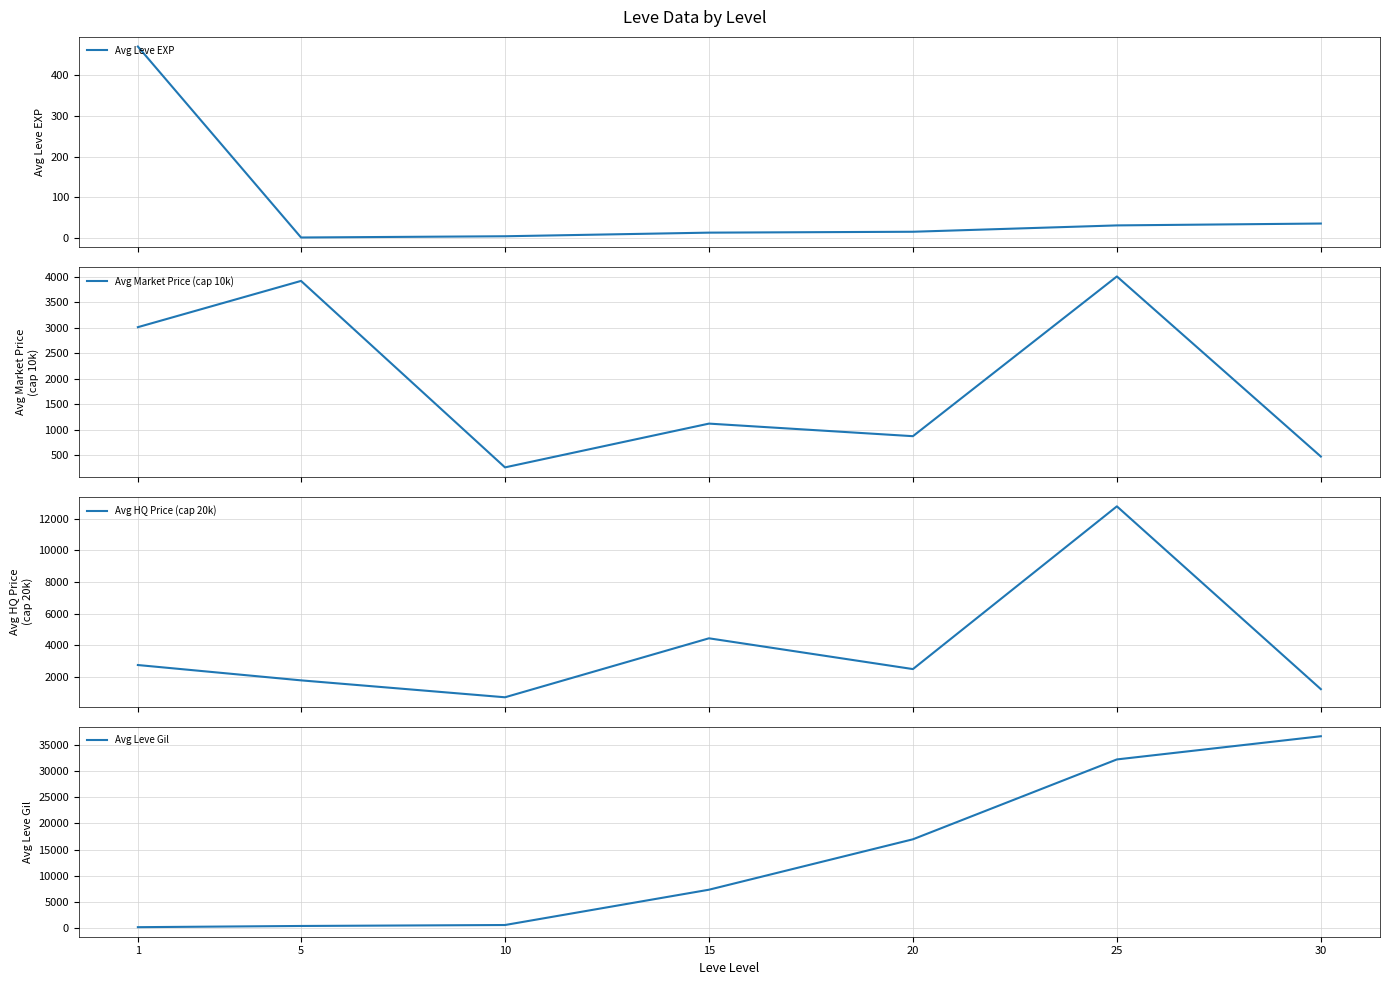

Does the chart have visible grid lines?

Yes